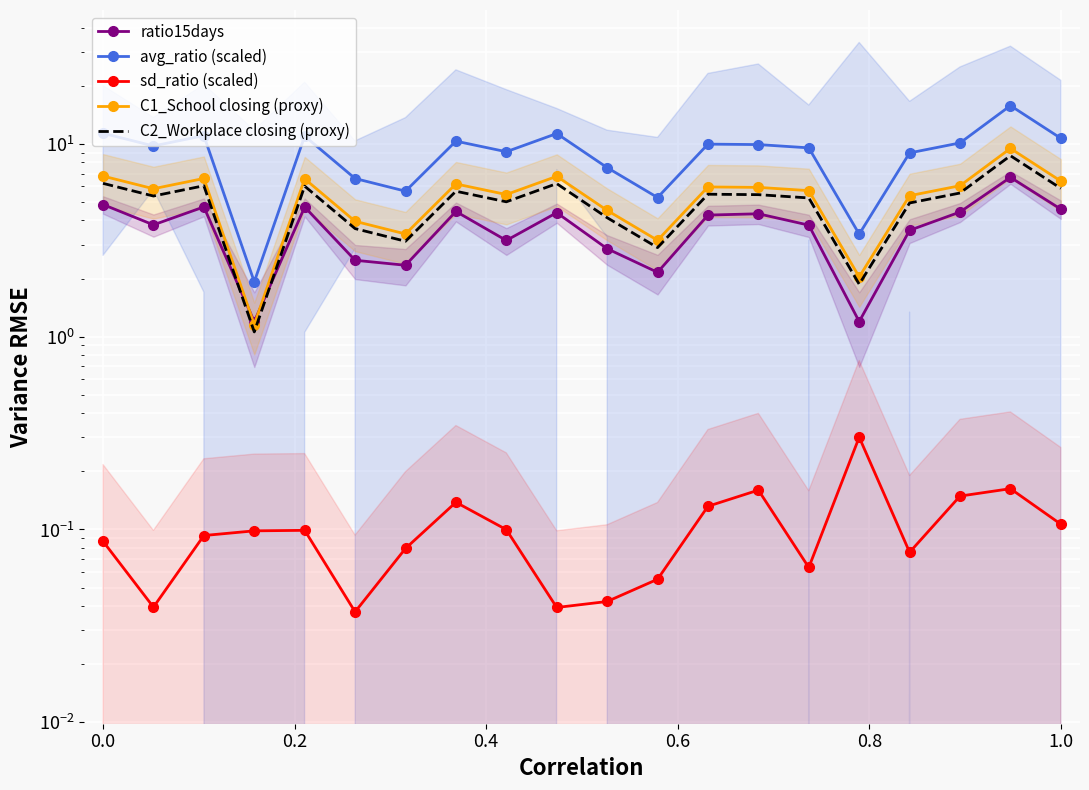

Reading left to right, what are all the values shown in this chart?

ratio15days: 4.8	3.8	4.7	1.2	4.7	2.5	2.3	4.5	3.2	4.4	2.9	2.2	4.3	4.3	3.8	1.2	3.6	4.4	6.7	4.6
avg_ratio (scaled): 11.3	9.7	11.0	1.9	11.0	6.6	5.7	10.3	9.1	11.3	7.5	5.3	9.9	9.9	9.5	3.4	9.0	10.1	15.8	10.7
sd_ratio (scaled): 0.1	0.0	0.1	0.1	0.1	0.0	0.1	0.1	0.1	0.0	0.0	0.1	0.1	0.2	0.1	0.3	0.1	0.1	0.2	0.1
C1_School closing (proxy): 6.8	5.8	6.6	1.2	6.6	4.0	3.4	6.2	5.5	6.8	4.5	3.2	6.0	5.9	5.7	2.0	5.4	6.1	9.5	6.4
C2_Workplace closing (proxy): 6.2	5.4	6.1	1.1	6.0	3.6	3.1	5.7	5.0	6.2	4.1	2.9	5.5	5.4	5.2	1.9	4.9	5.6	8.7	5.9